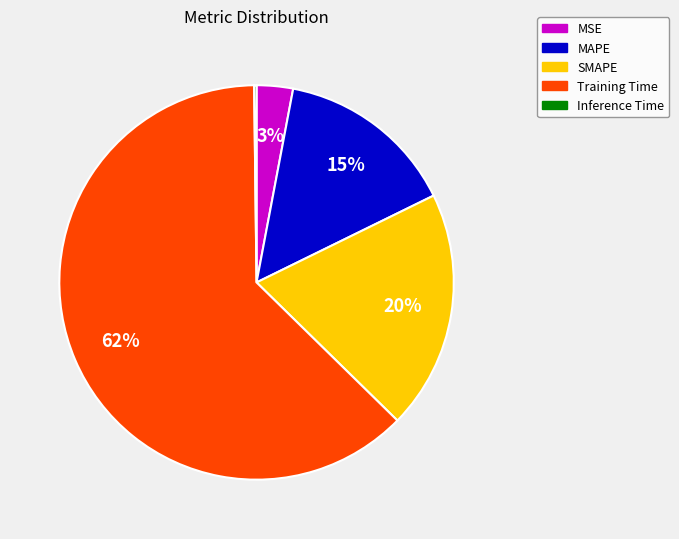

To the nearest percent, what percentage of the pie is SMAPE?

20%